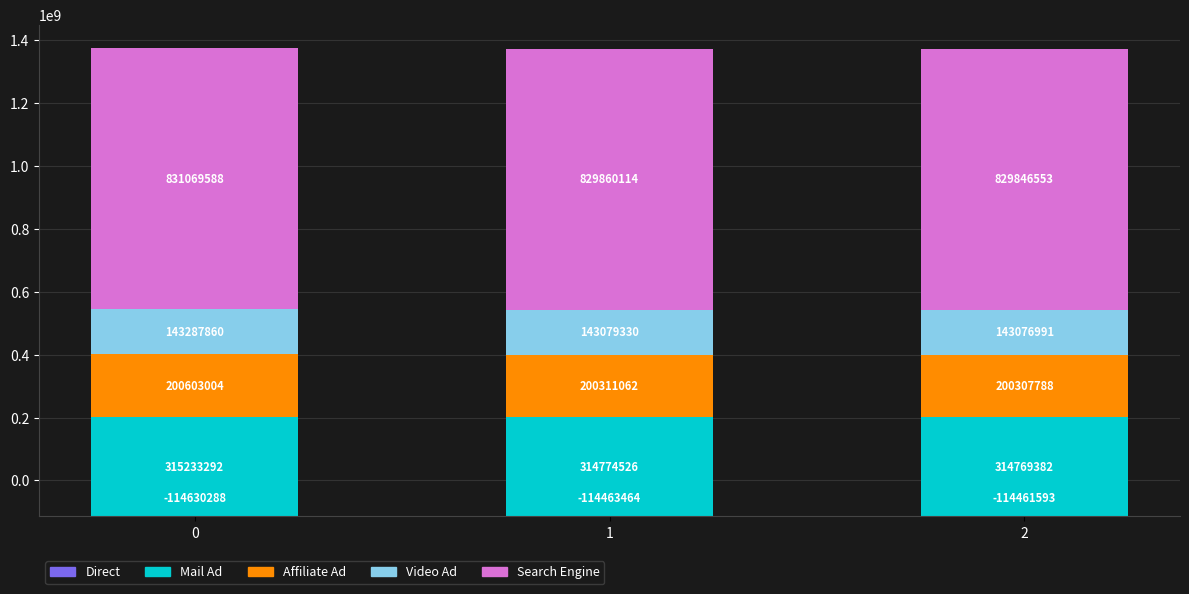

What are all the series names shown in the legend?

Direct, Mail Ad, Affiliate Ad, Video Ad, Search Engine